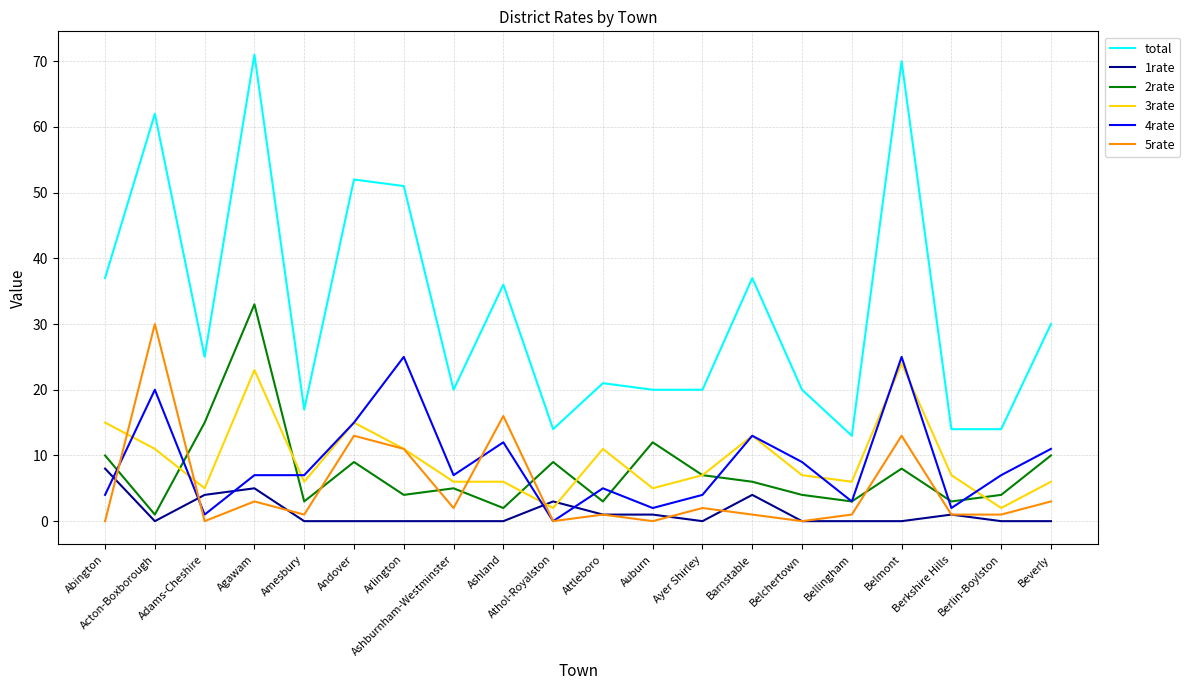

How many positive values does the 4rate series have?

19